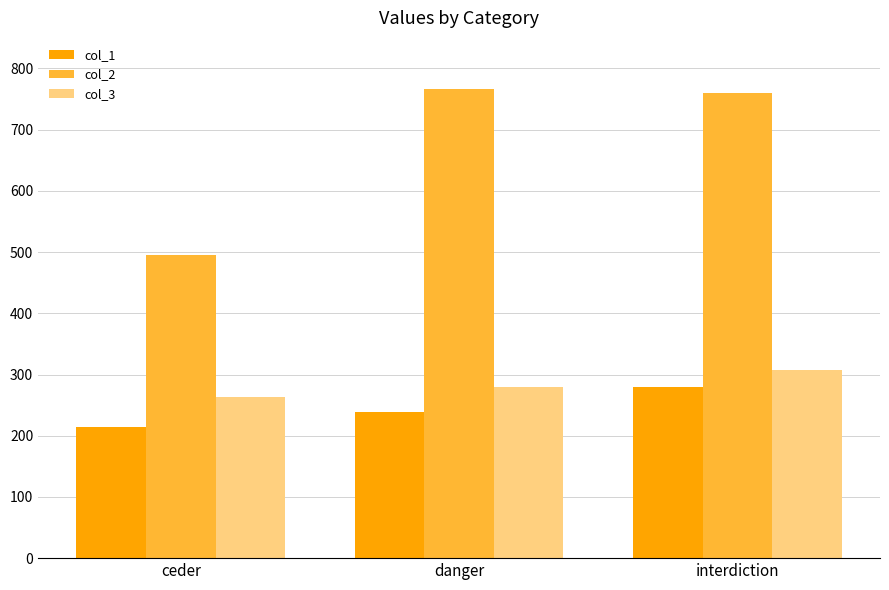

At how many categories does at least one series exceed 680?

2